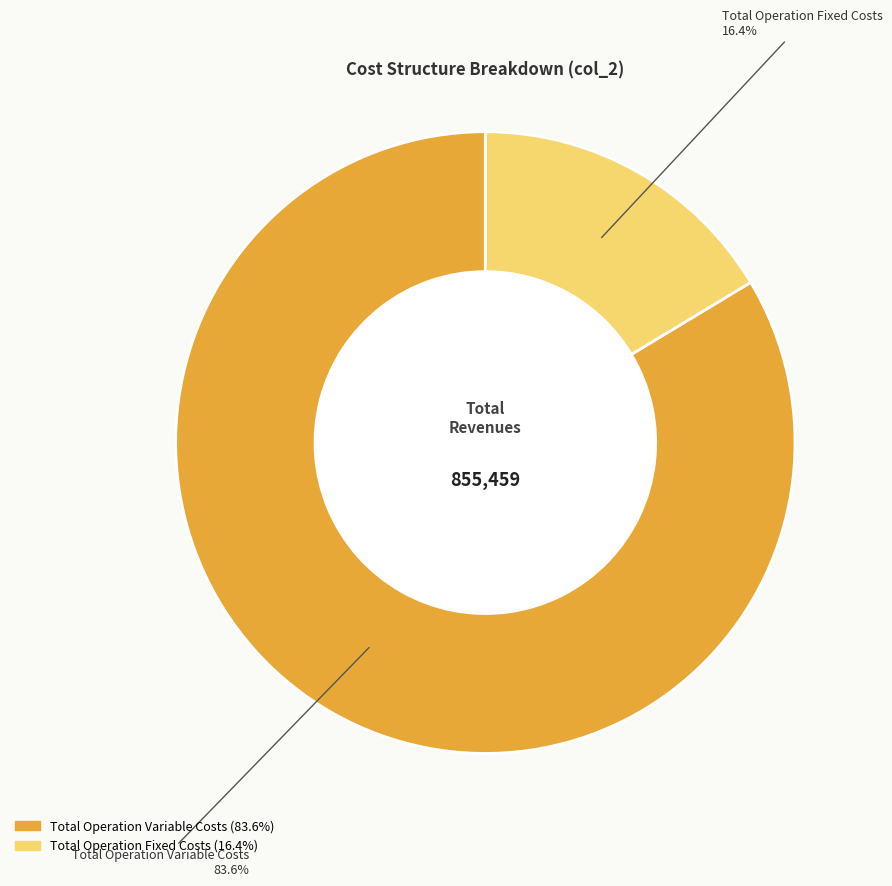

Is there any slice that represents more than half of the pie?

Yes